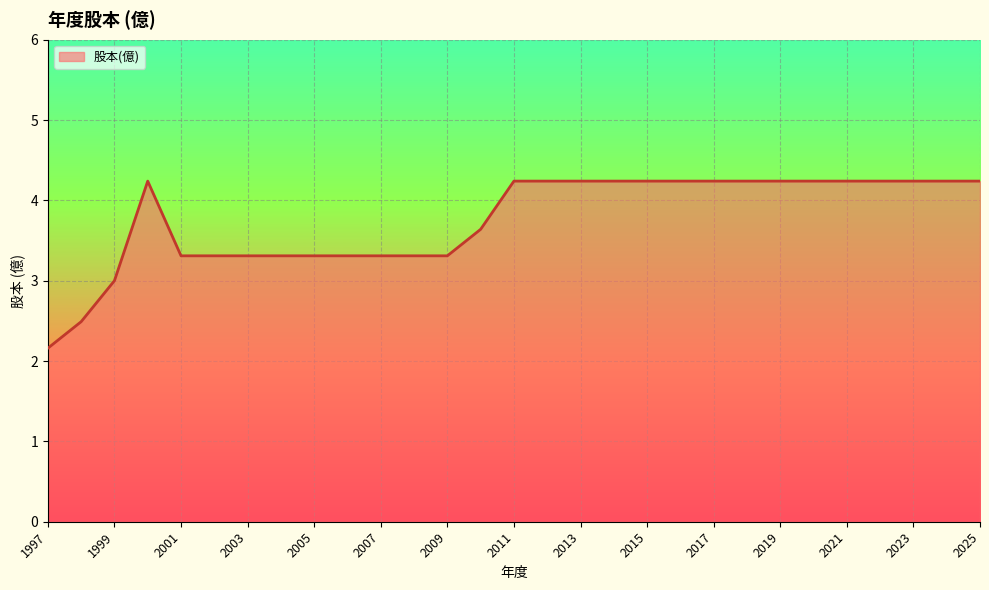

What is the smallest value displayed?

2.2